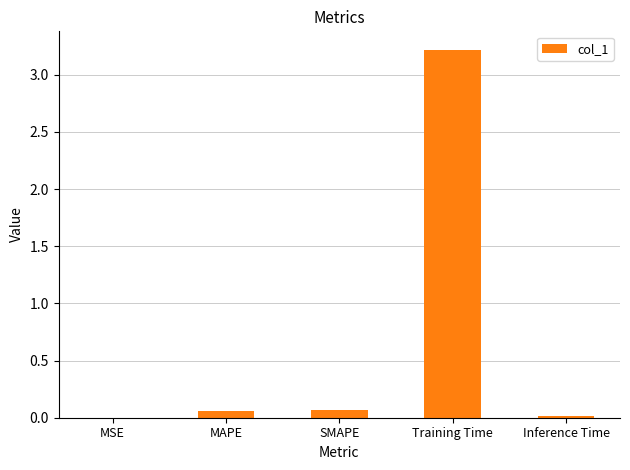

What is the approximate value at Training Time?

3.2